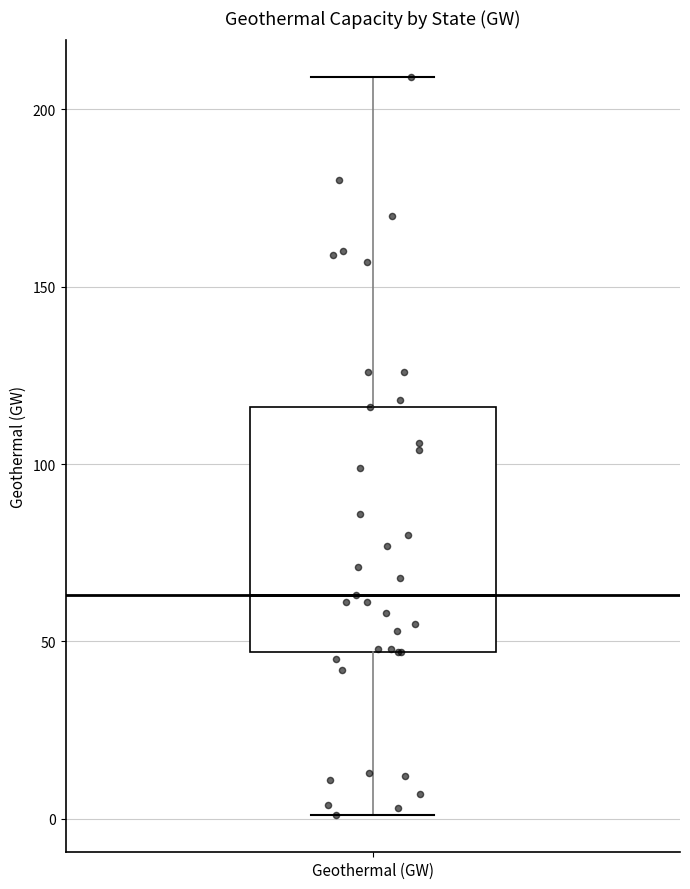

Transcribe this box plot: give where the median line is, the range the box spans, and where the two whiskers end, as read against the y-axis. The values are not printed on the chart, so give them approximately, as read against the axis.

median 65, box 45 to 115, whiskers 0 to 210